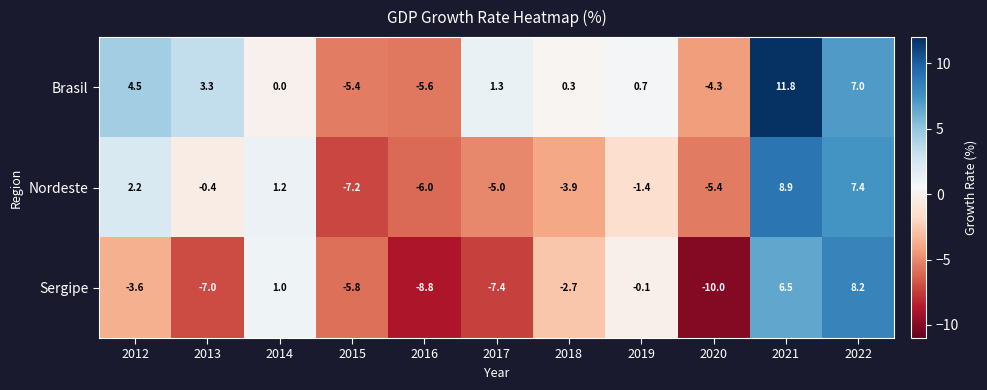

At which category does the chart reach its peak across all series?

2021